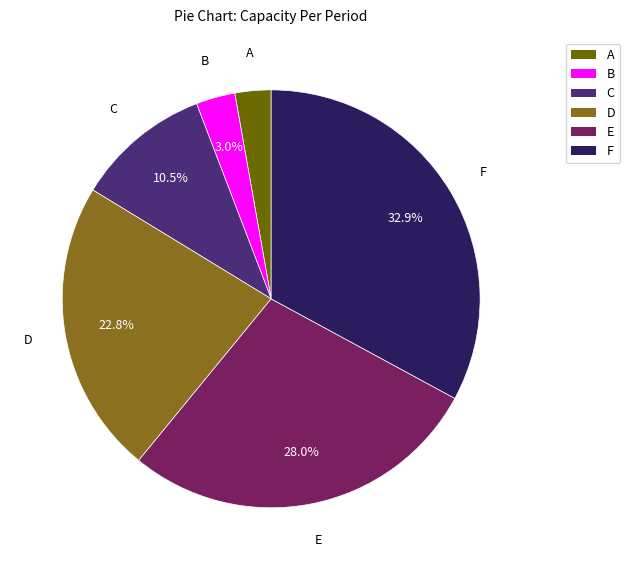

What is the ratio of the value at F to the value at C?

3.1